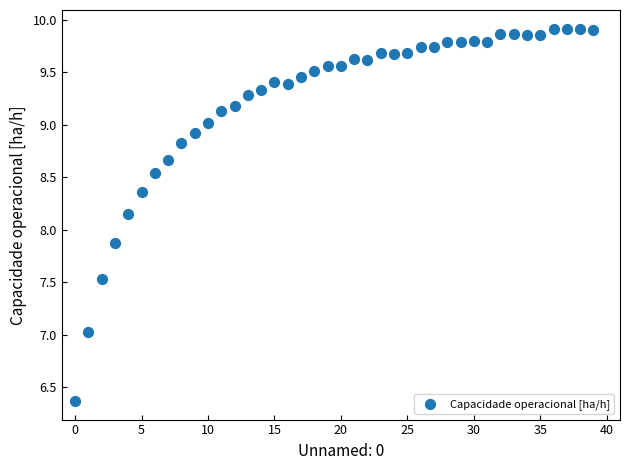

What is the range of Y values (max minus min)?

3.5